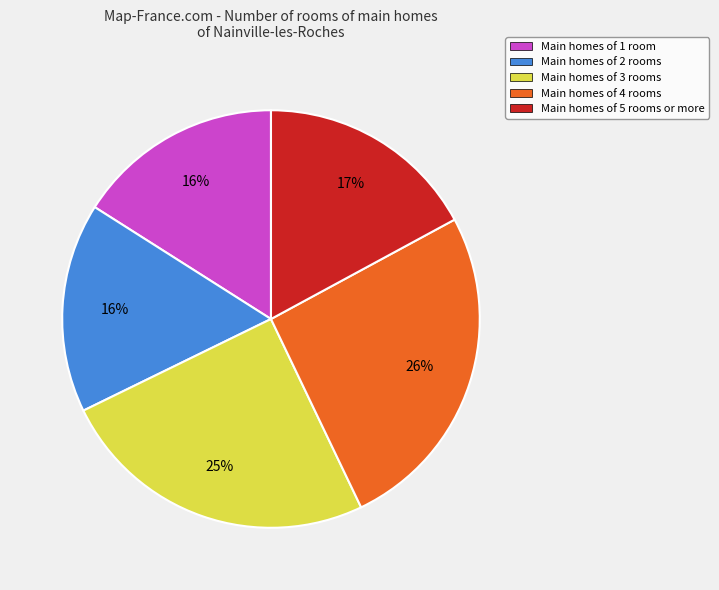

Which category has the biggest portion of the pie?

Main homes of 4 rooms